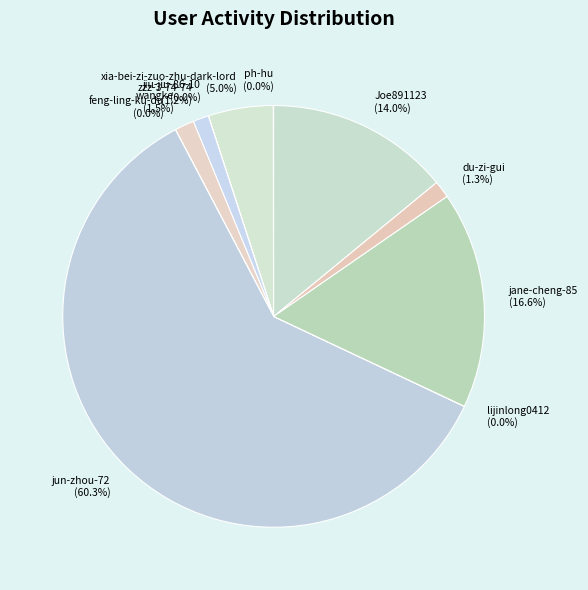

To the nearest percent, what is the difference between the largest and smallest slice percentages?

60%